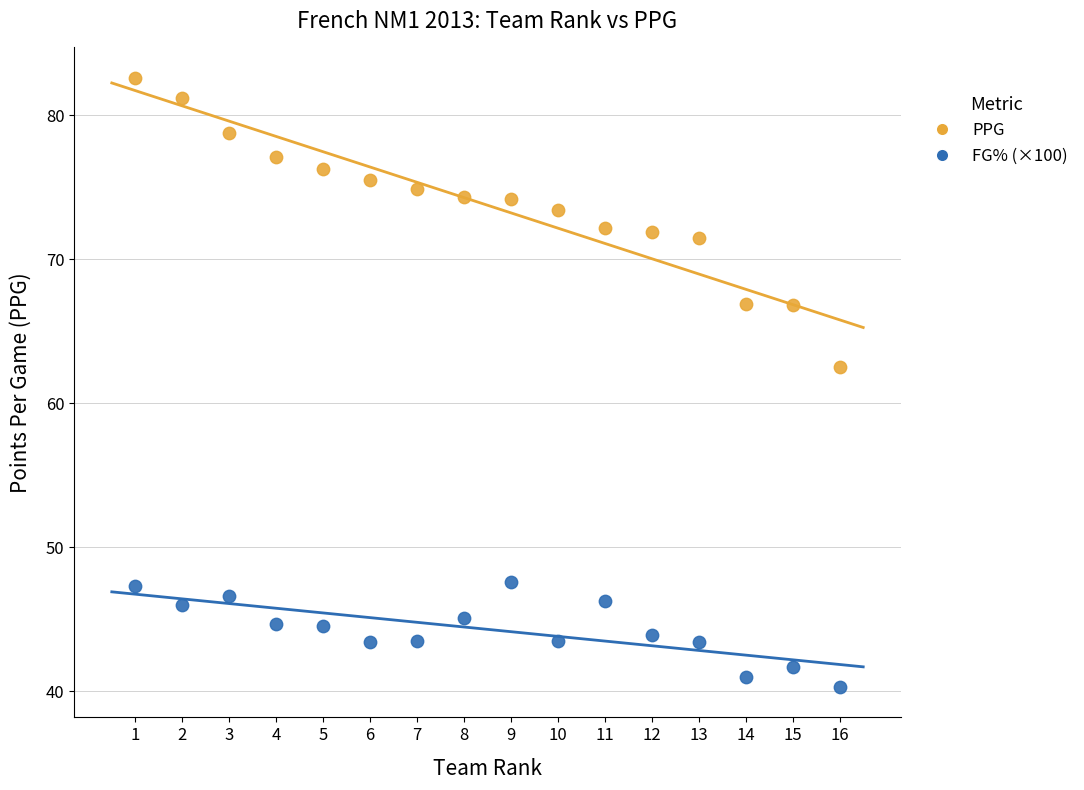

Which series contains the lowest Y value?

FG% (×100)